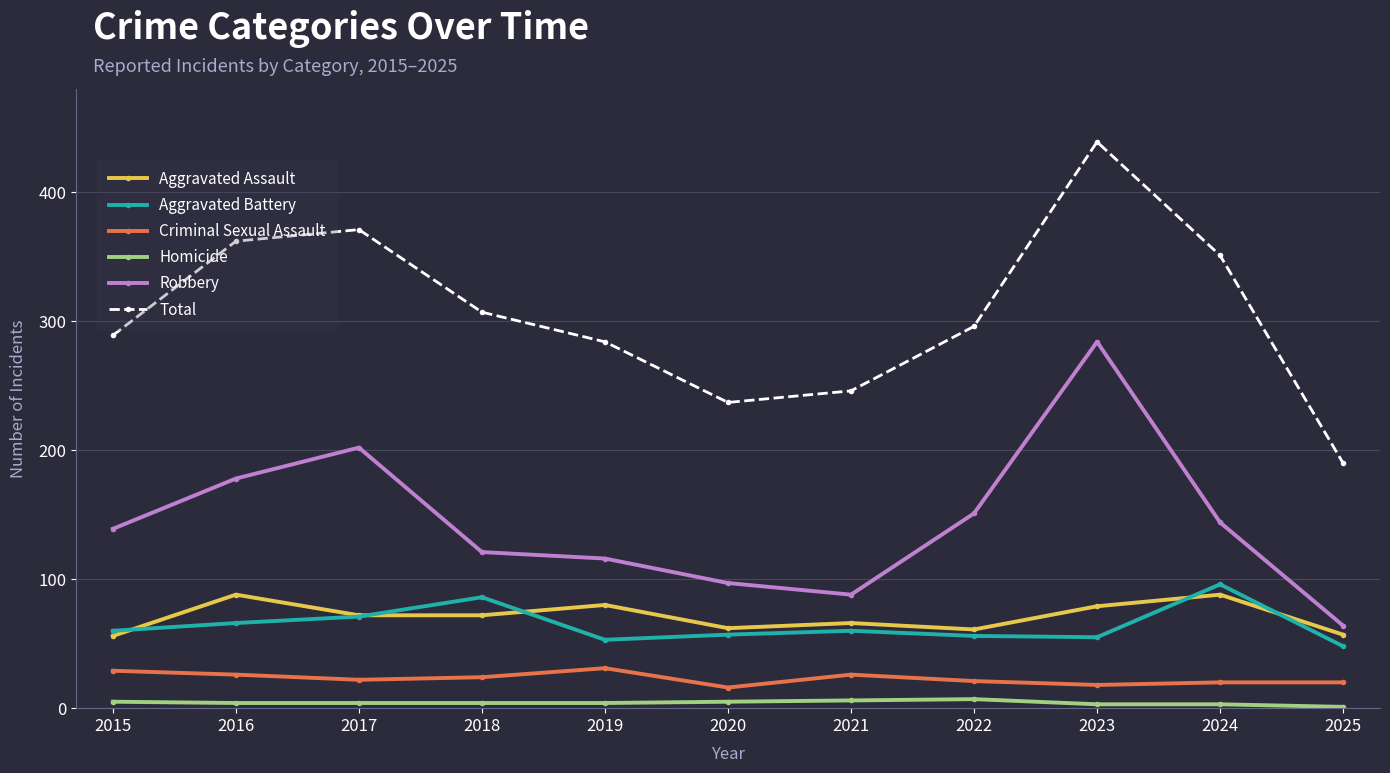

True or false: Robbery and Homicide intersect in this chart.

False